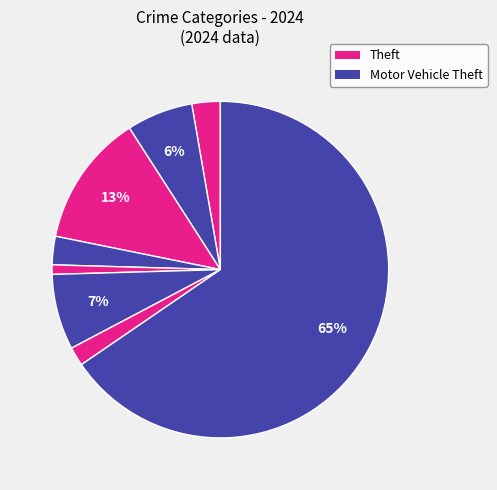

How many segments does this pie chart have?

8